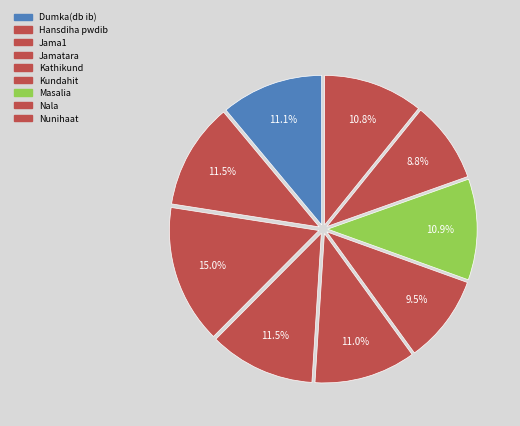

Count the number of slices in the pie.

9